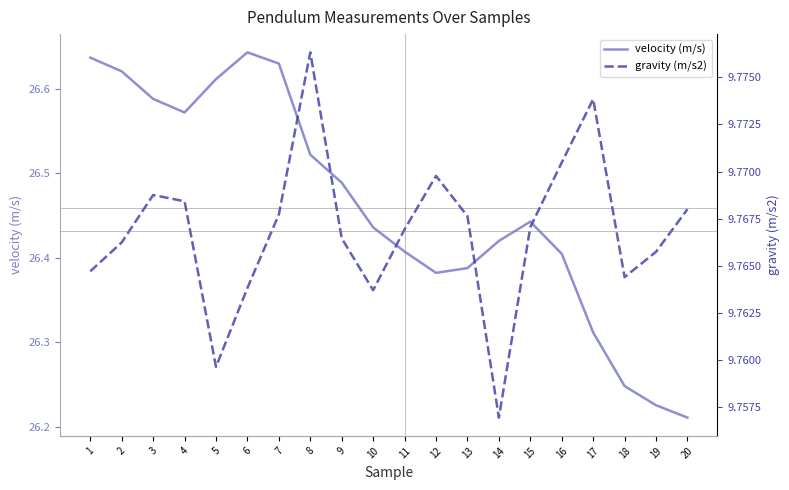

How many interior local peaks does the velocity (m/s) series have?

2